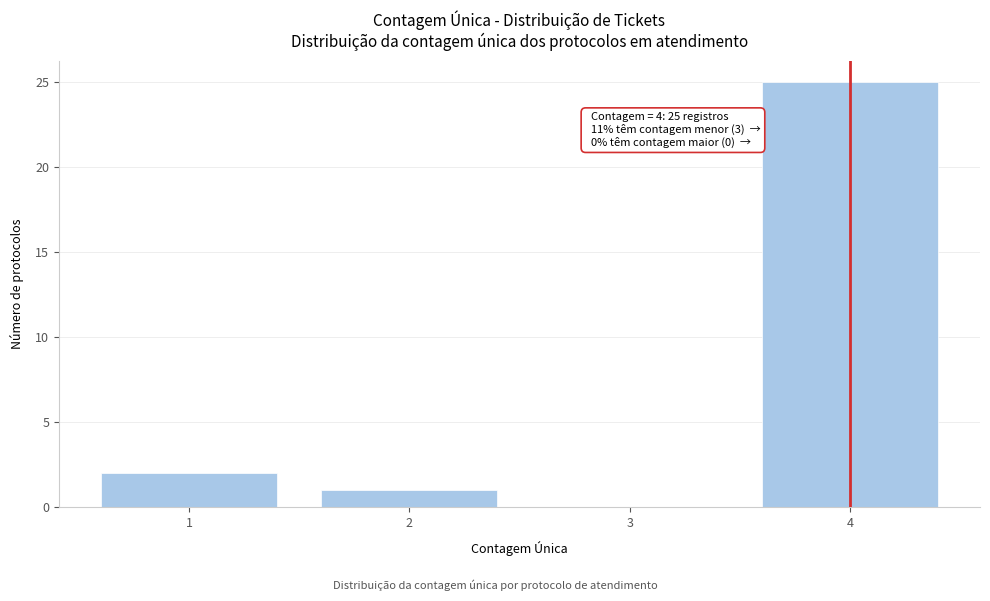

Which range on the x-axis has the tallest bar?

3.5 to 4.5